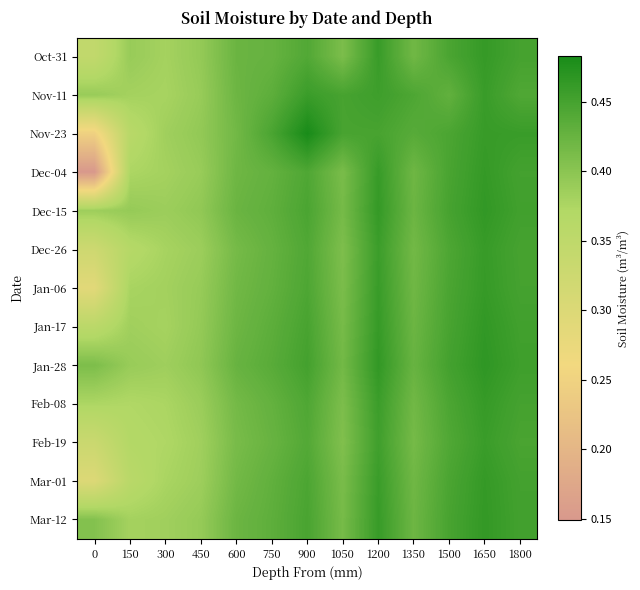

Count the number of categories in the chart.

13